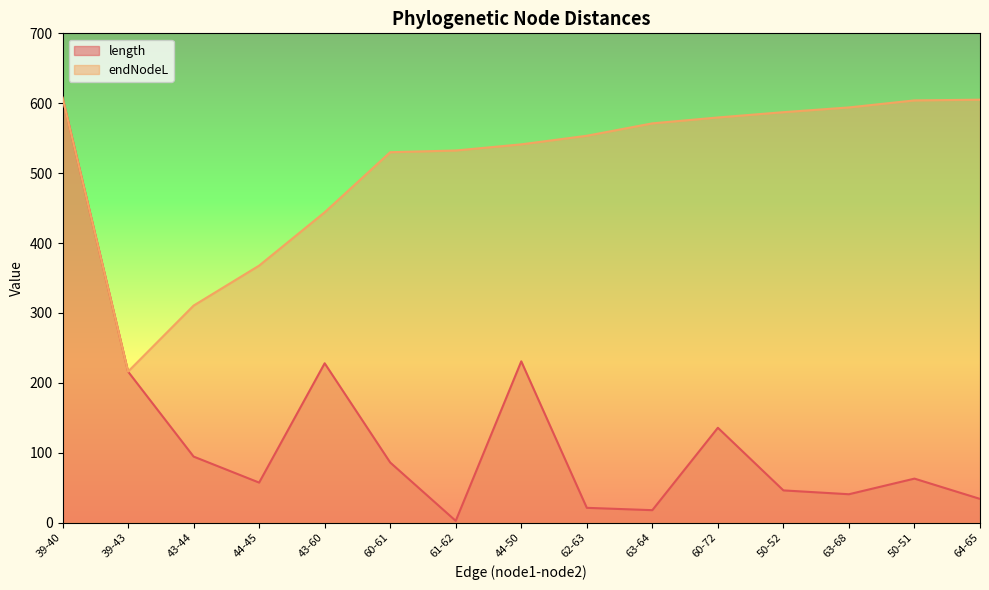

What is the label of the 14th point from the right?

39-43